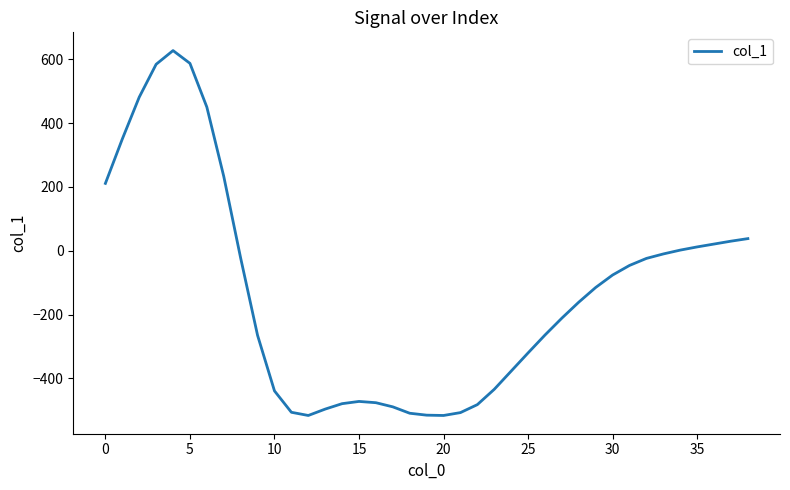

What is the maximum value shown in the chart?

627